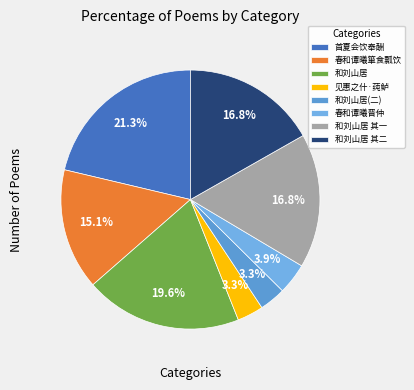

What is the largest slice in the pie chart?

首夏会饮奉酬